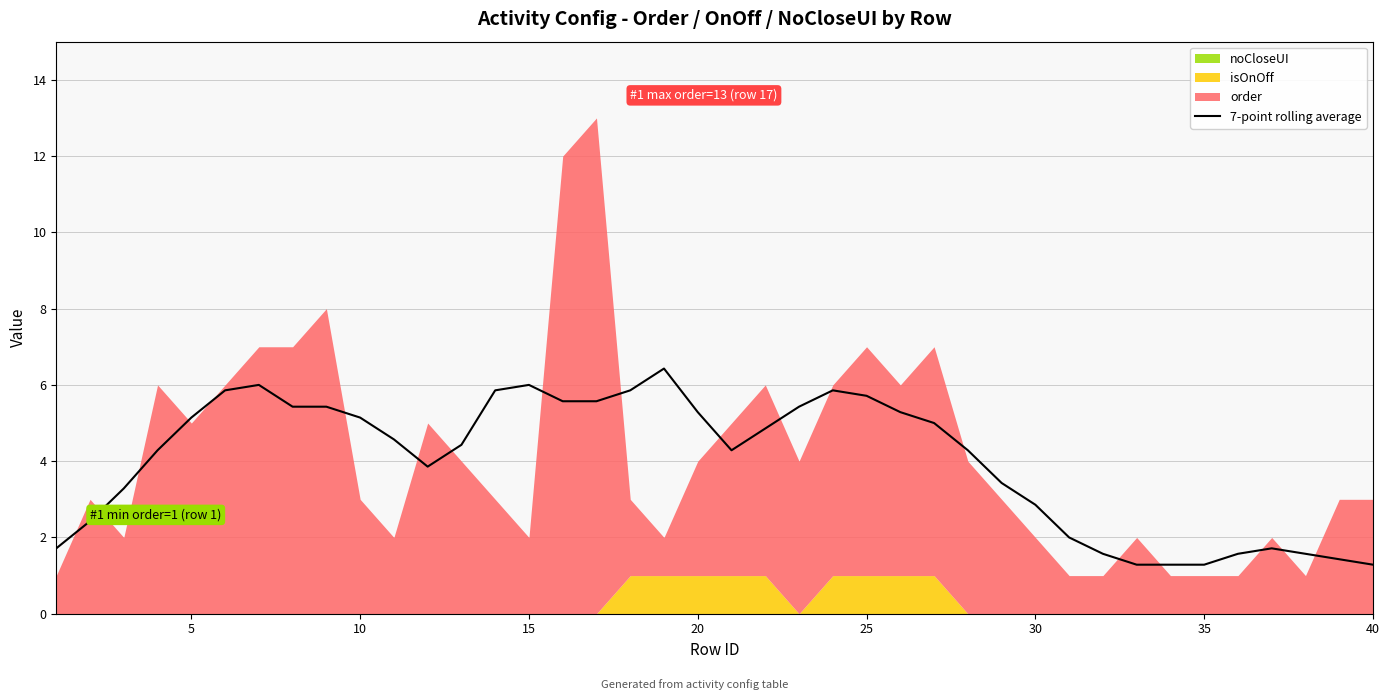

The value of 7-point rolling average at 20 is 5.3. True or false?

True